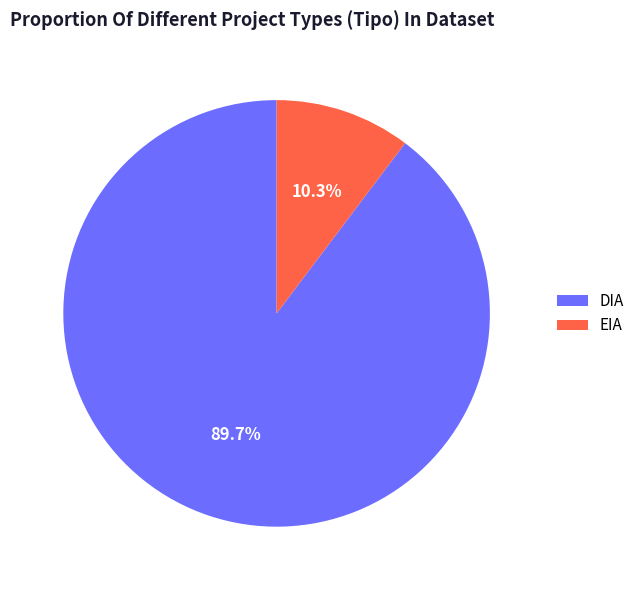

How much of the chart is everything except EIA?

89.7%